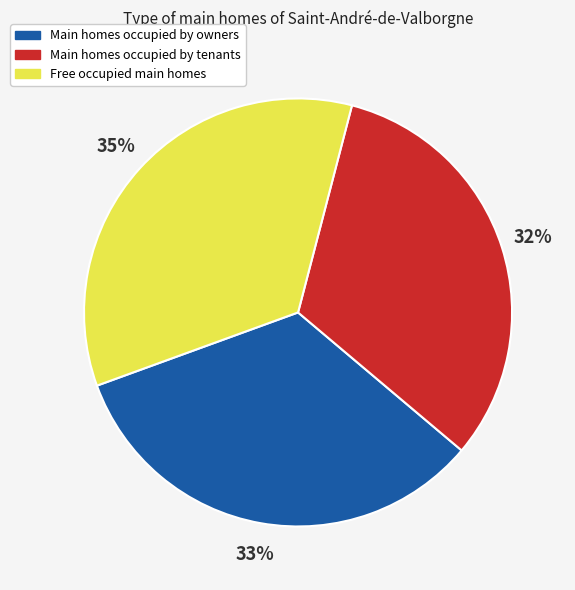

To the nearest percent, what percentage of the pie is Main homes occupied by owners?

33%